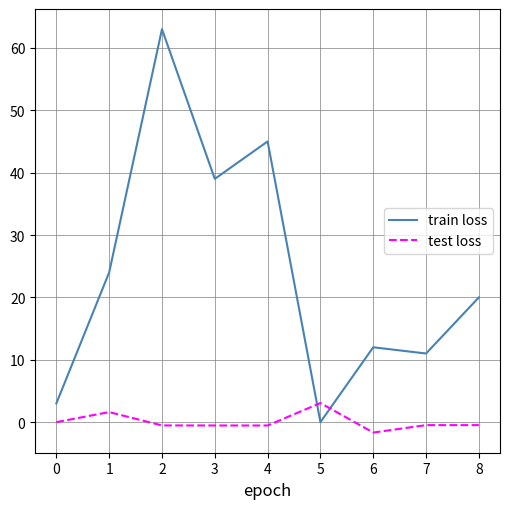

Reading left to right, list all the values displayed in this chart.

train loss: 3.0	24.0	63.0	39.0	45.0	0.0	12.0	11.0	20.0
test loss: 0.0	1.6	-0.5	-0.5	-0.5	3.1	-1.7	-0.5	-0.5